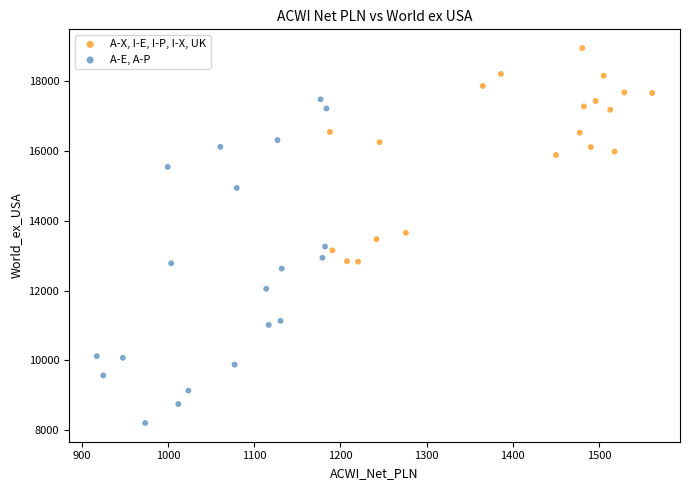

Which series contains the lowest Y value?

A-E, A-P